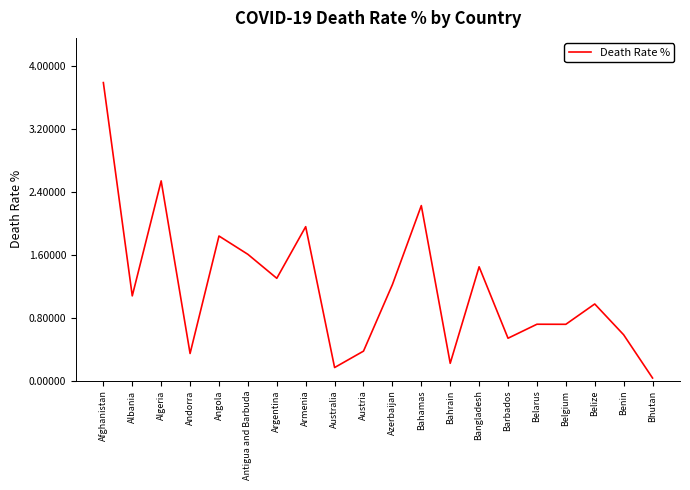

The chart shows a value of 0.6 at Benin. True or false?

True